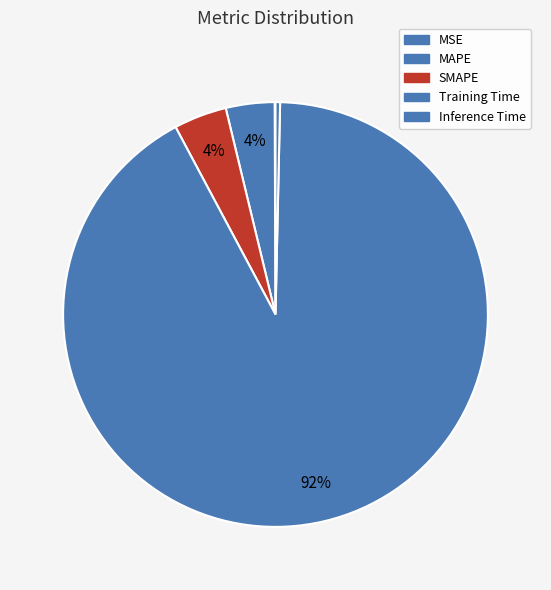

To the nearest percent, what is the average slice percentage?

20%